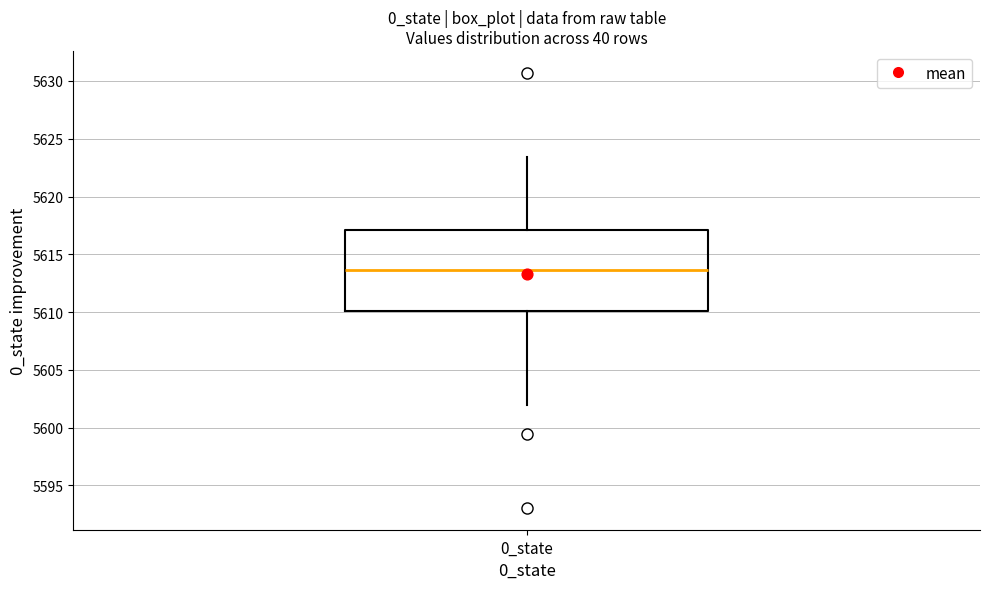

Where does the lower whisker of the box for 0_state end on the y-axis? The values are not printed on the chart, so give them approximately, as read against the axis.

5602.0